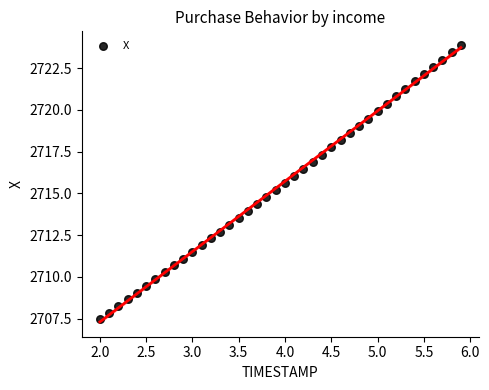

What is the range of Y values (max minus min)?

16.4